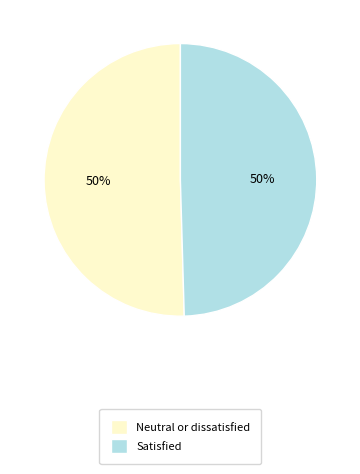

How many segments does this pie chart have?

2